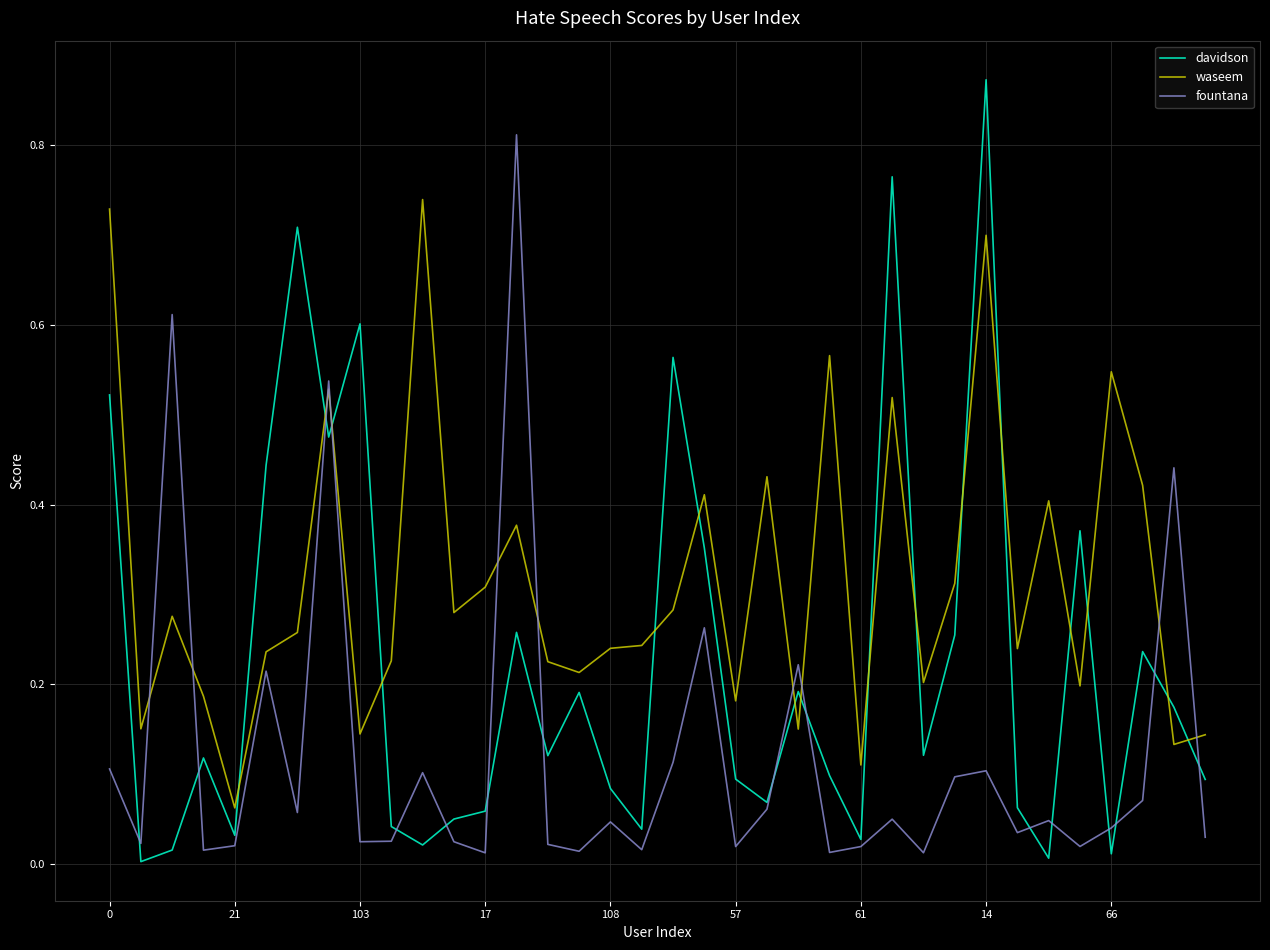

How many intersections are there between waseem and davidson?

16